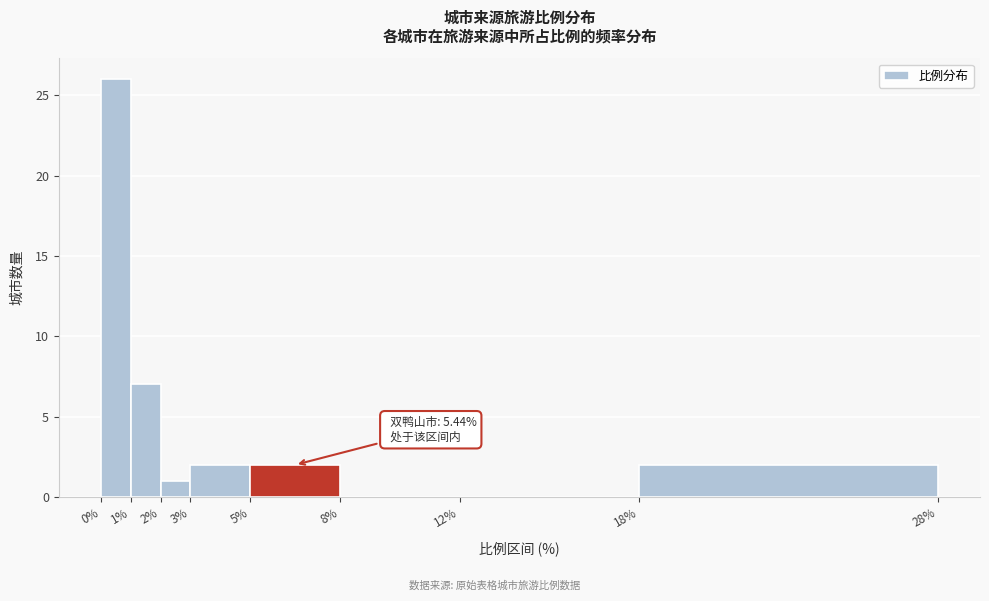

Which range on the x-axis has the tallest bar?

0% to 1%